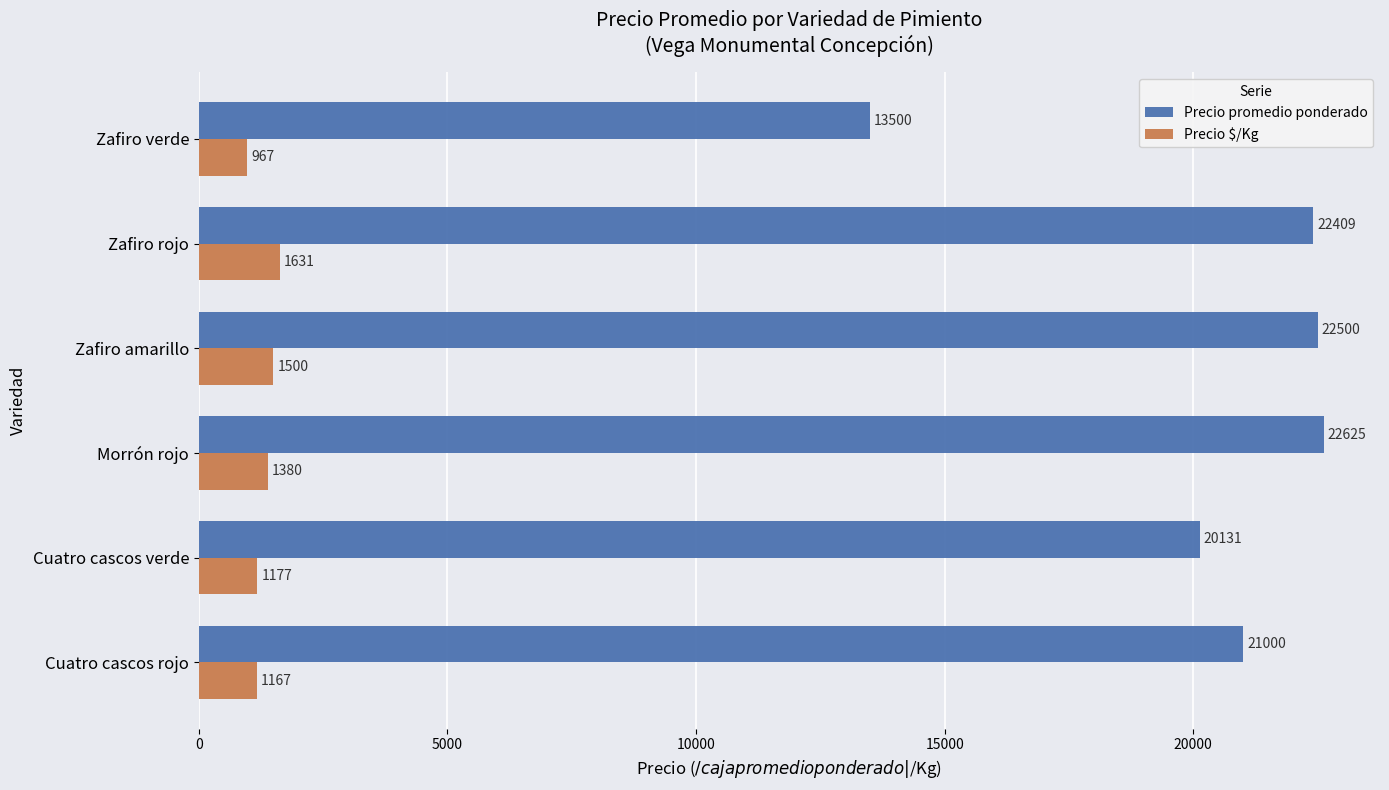

Which series has the largest total across all categories?

Precio promedio ponderado